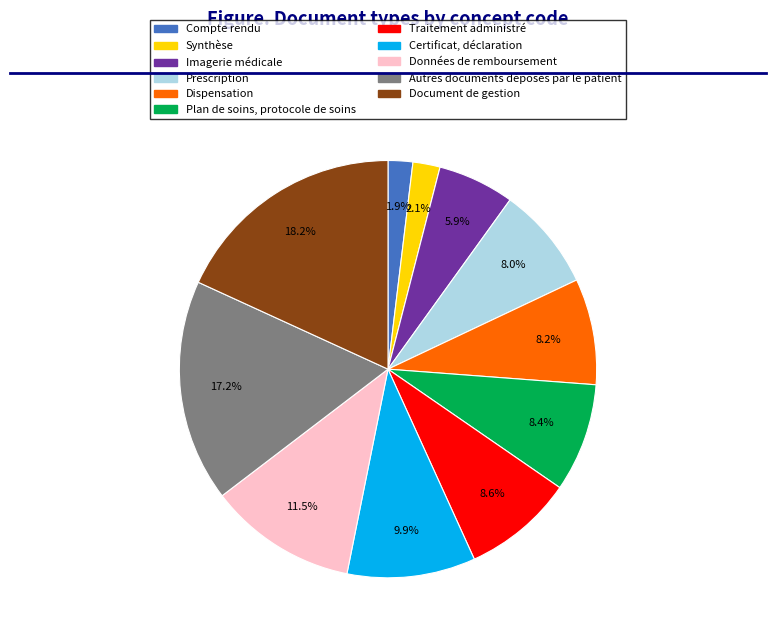

What is the ratio of the value at Document de gestion to the value at Données de remboursement?

1.6